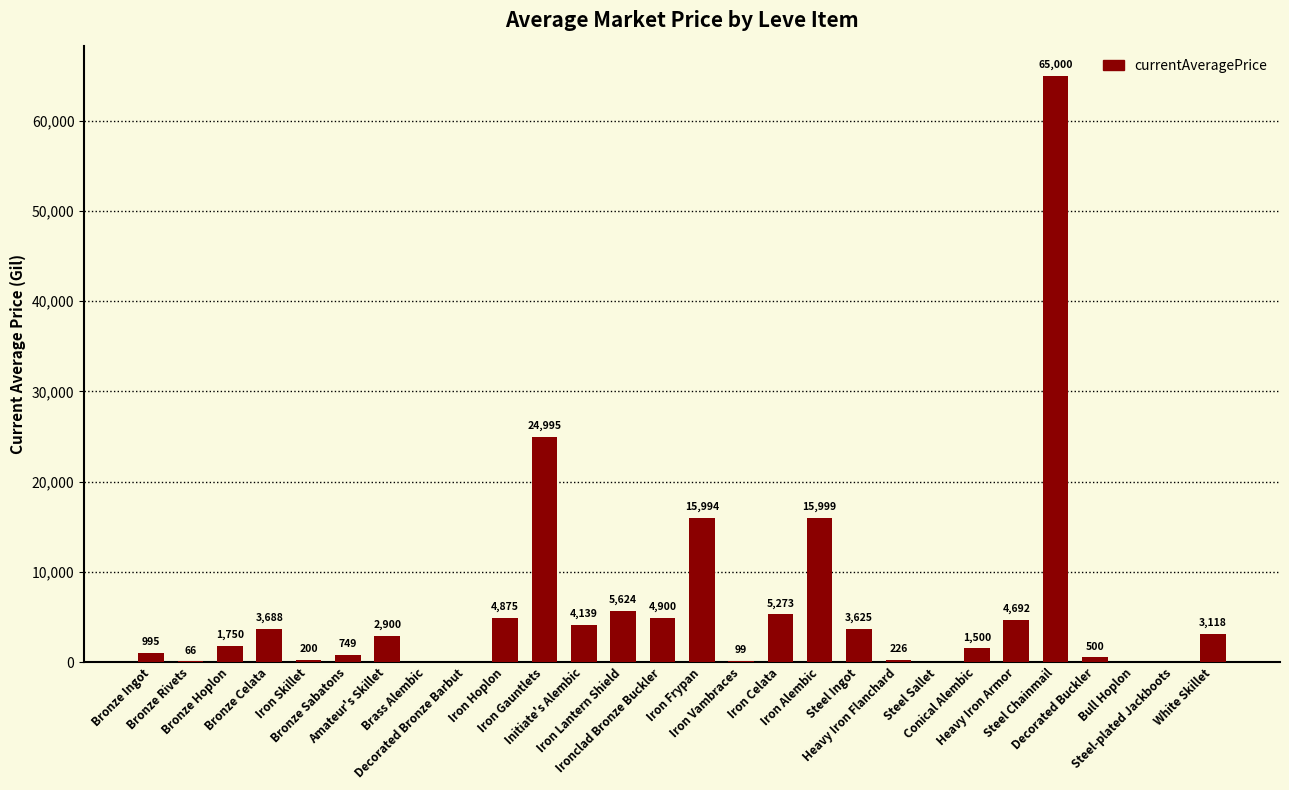

Does the chart contain stacked bars?

No